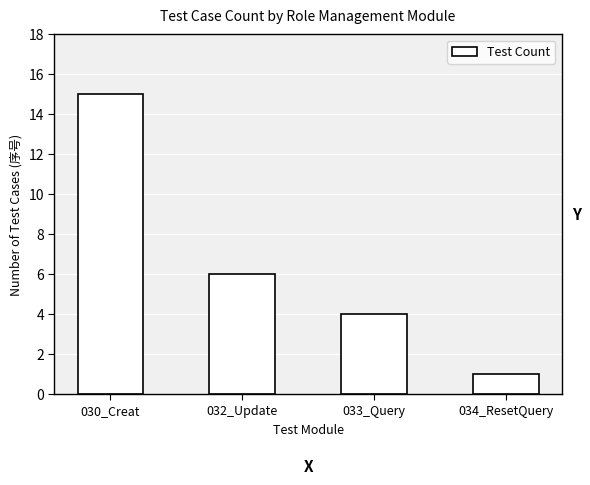

What is the label of the 4th bar from the left?

034_ResetQuery